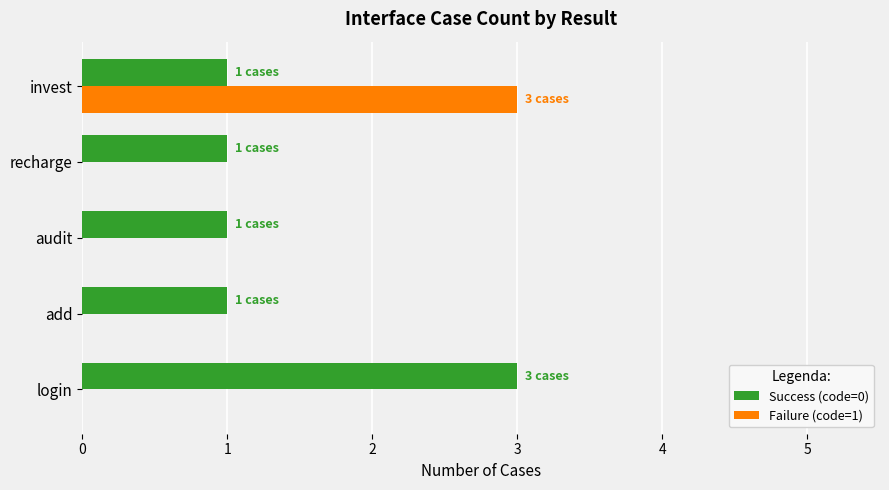

What is the total value across all series at login?

3